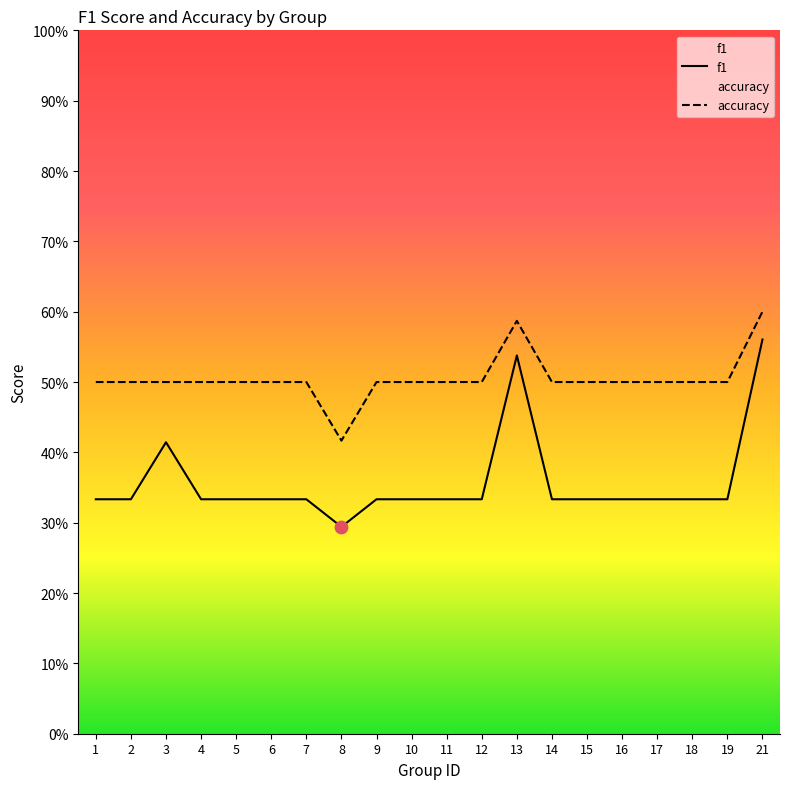

What are all the series names shown in the legend?

f1, accuracy